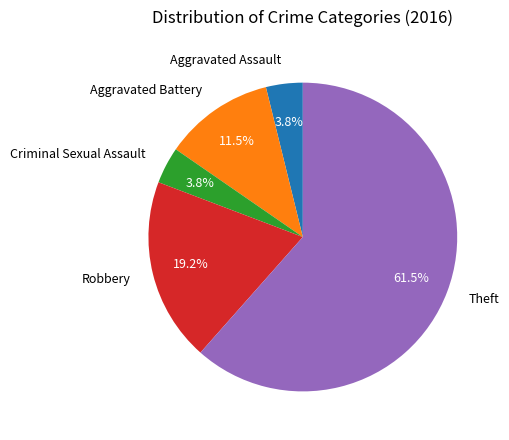

Is there a majority slice in this chart?

Yes